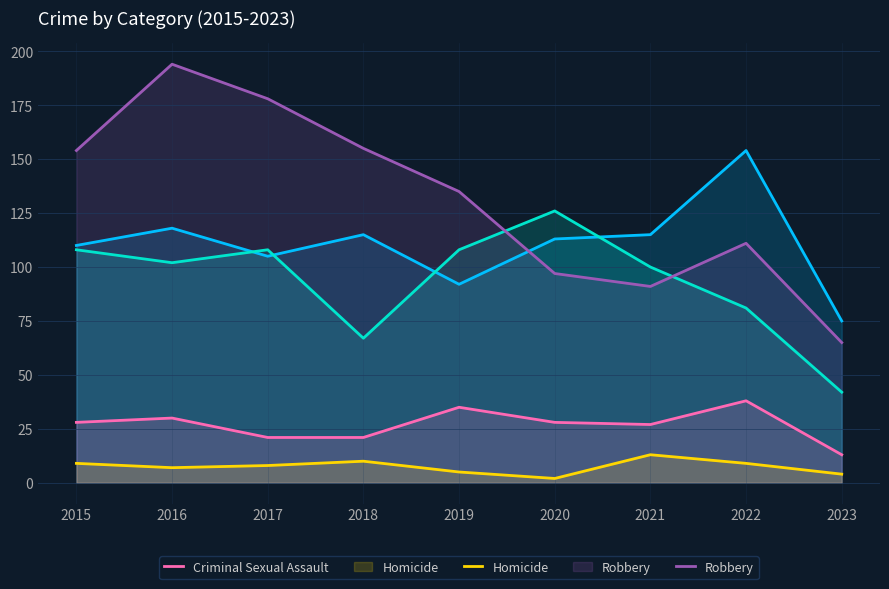

What is the difference between the highest and lowest values at 2016?

187